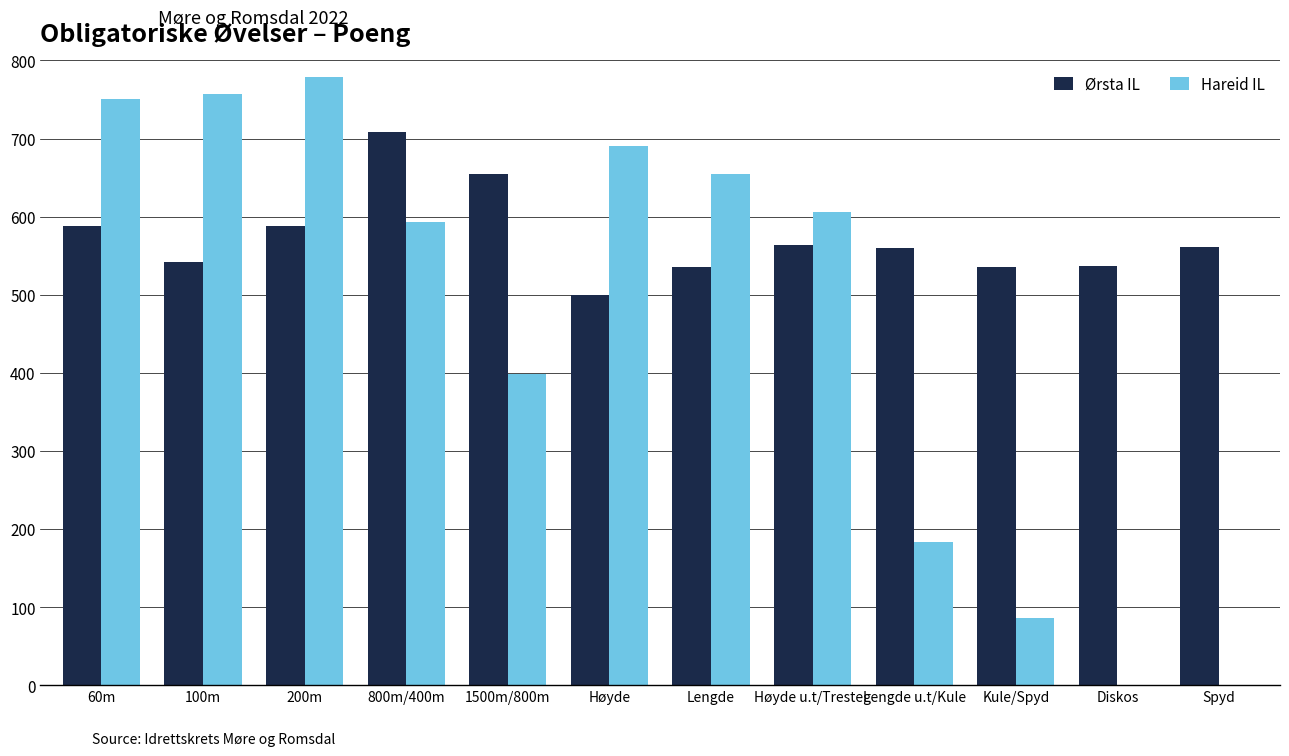

What is the highest value of the Hareid IL series?

779